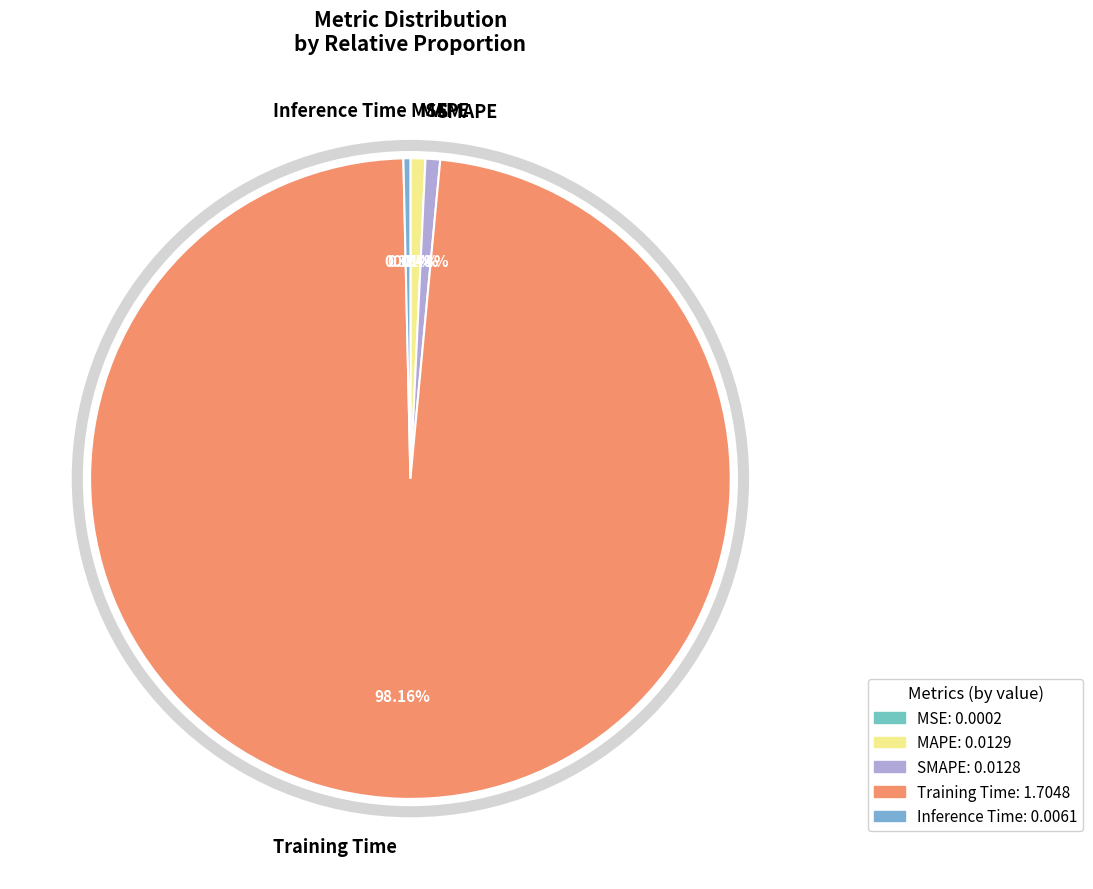

What is the majority slice?

Training Time